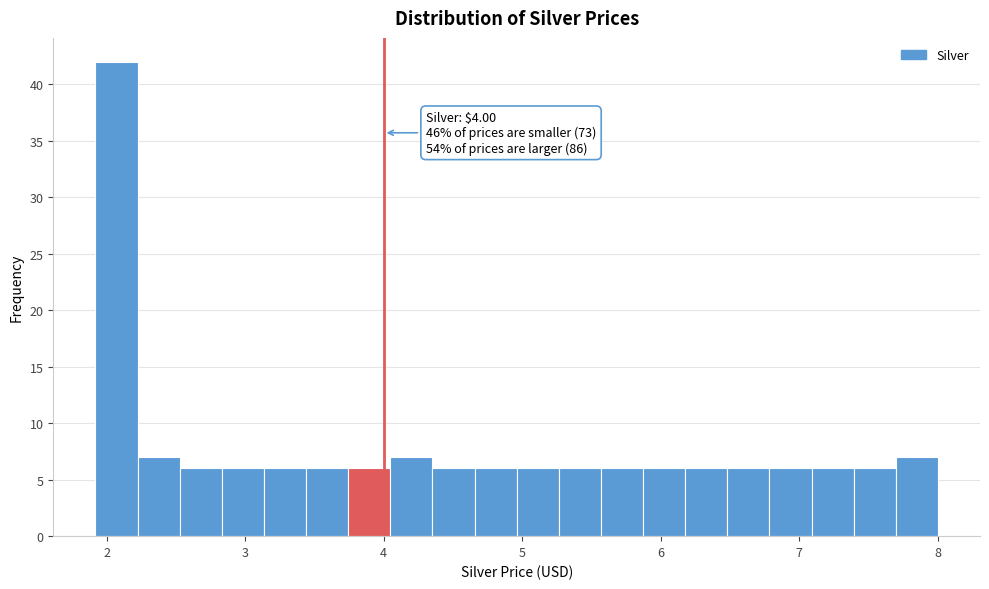

Around what value on the x-axis is the tallest bar? Give the approximate position of its centre, as read against the axis.

2.1